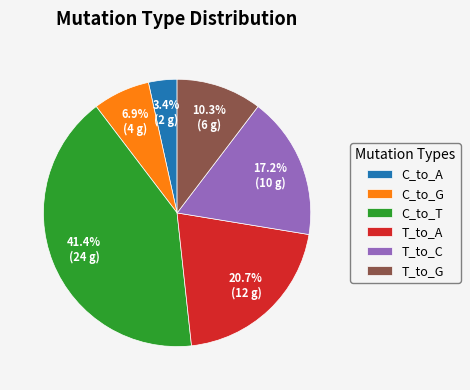

Rank the categories by value from highest to lowest.

C_to_T, T_to_A, T_to_C, T_to_G, C_to_G, C_to_A